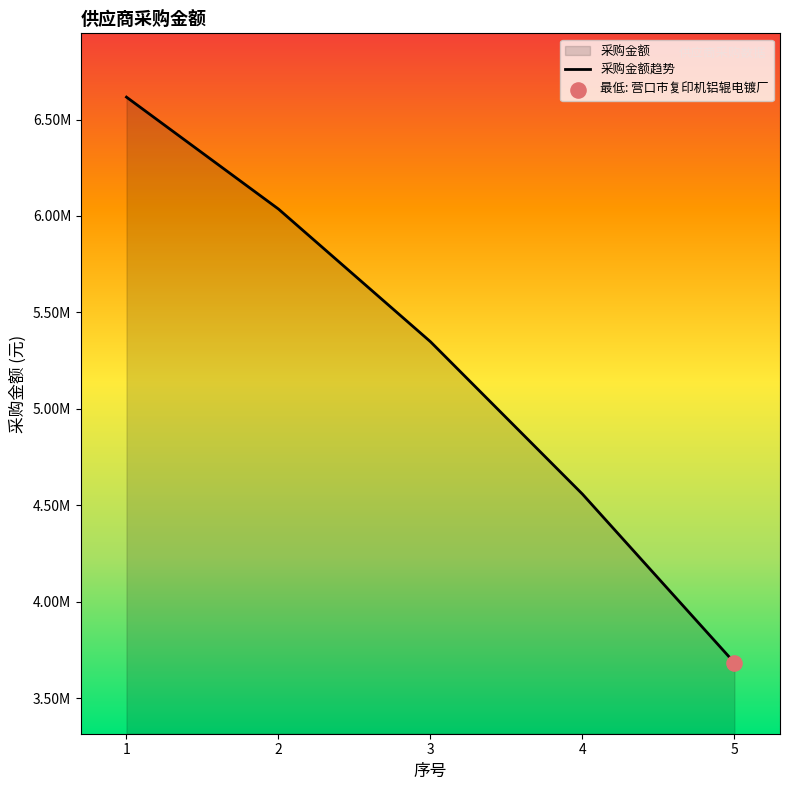

What is the ratio of the value at 3 to the value at 1?

0.8